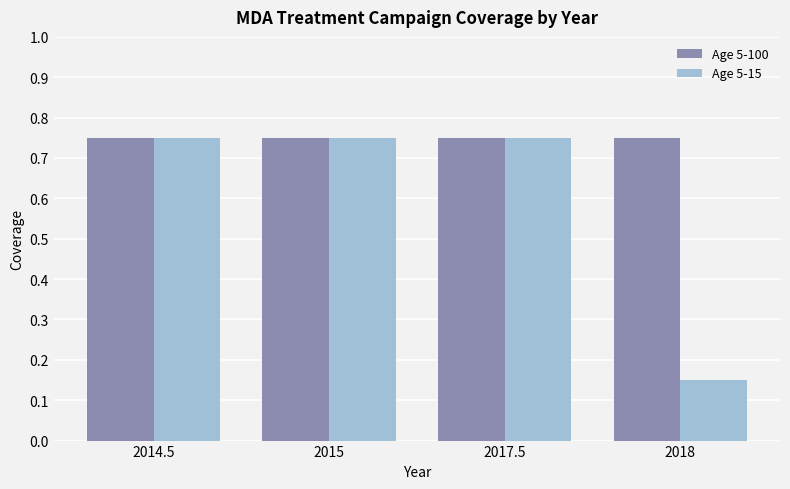

At which category does the chart reach its minimum across all series?

2018